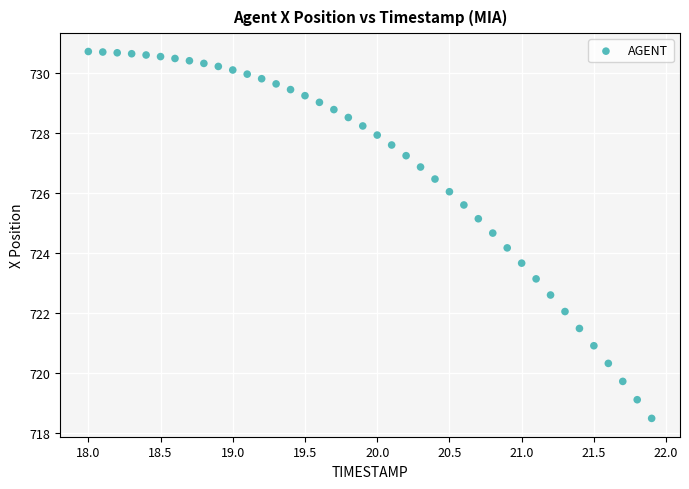

What is the range of X values (max minus min)?

3.9